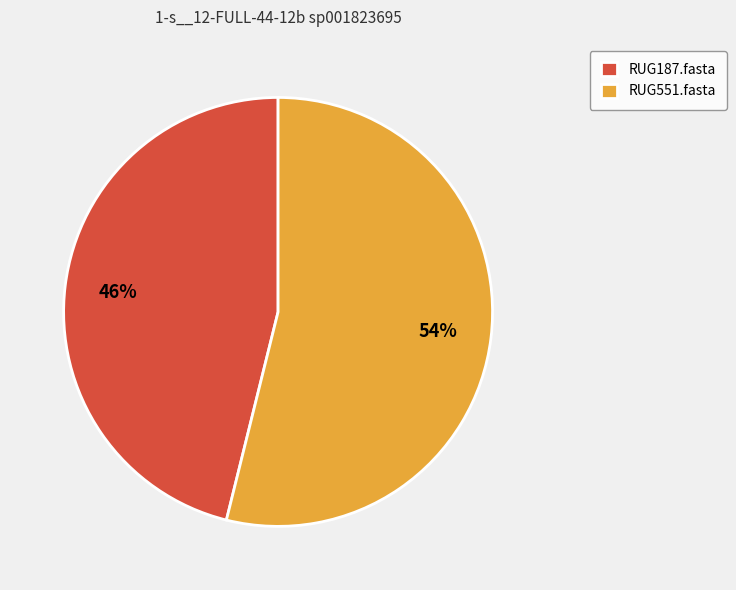

True or false: RUG551.fasta accounts for 54% of the total.

True